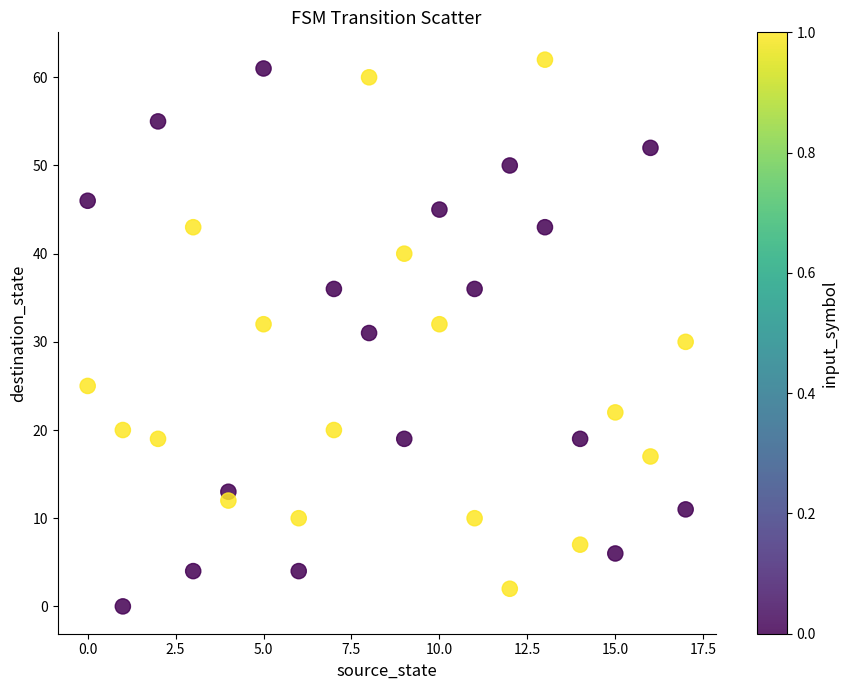

What is the range of X values (max minus min)?

17